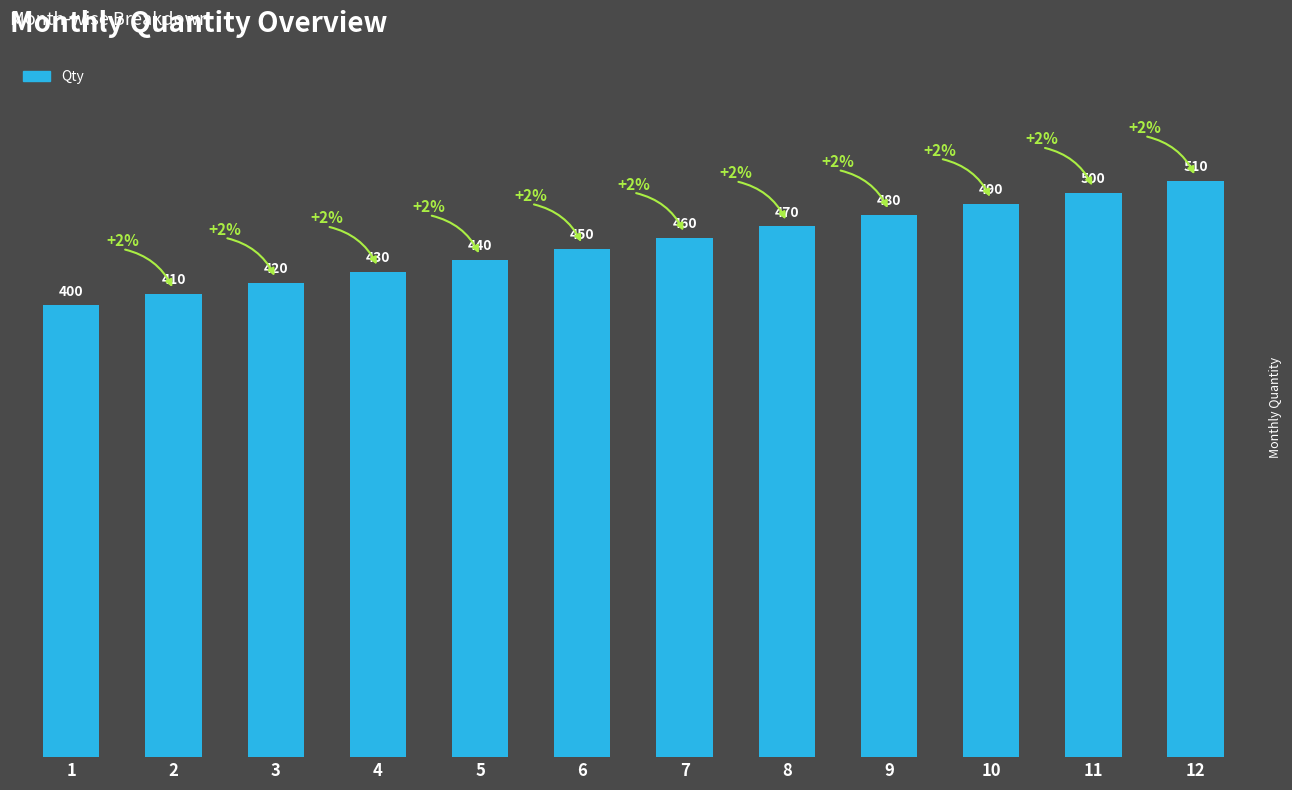

List the labels in order of value, smallest first.

1, 2, 3, 4, 5, 6, 7, 8, 9, 10, 11, 12